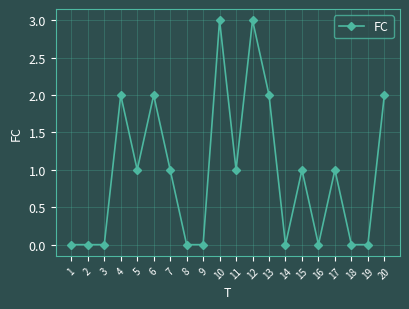

What is the value of the 5th point from the left?

1